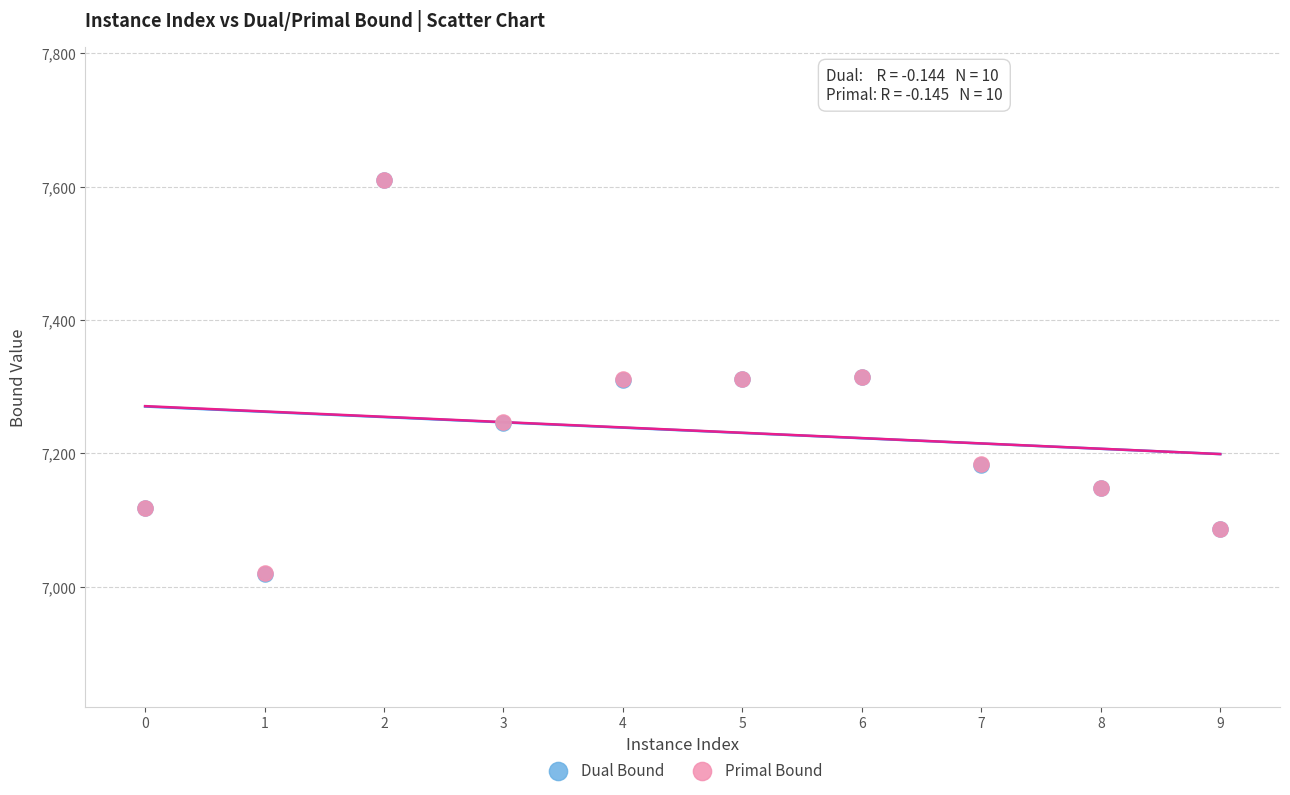

Which series has the largest Y range (max minus min)?

Dual Bound